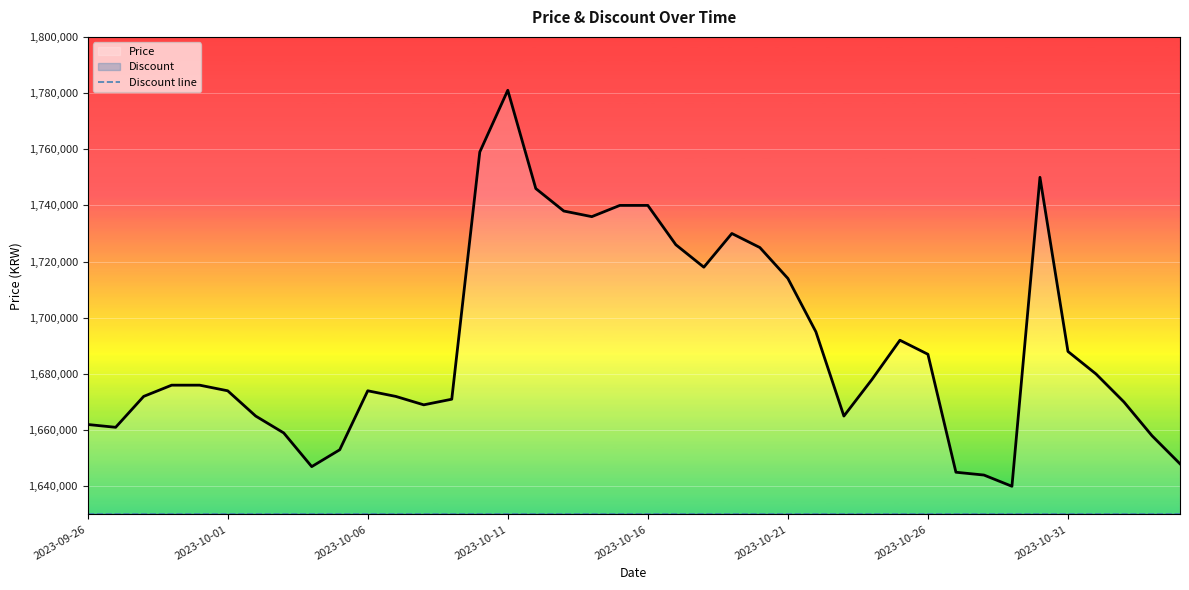

At how many categories does at least one series exceed 1712161?

13